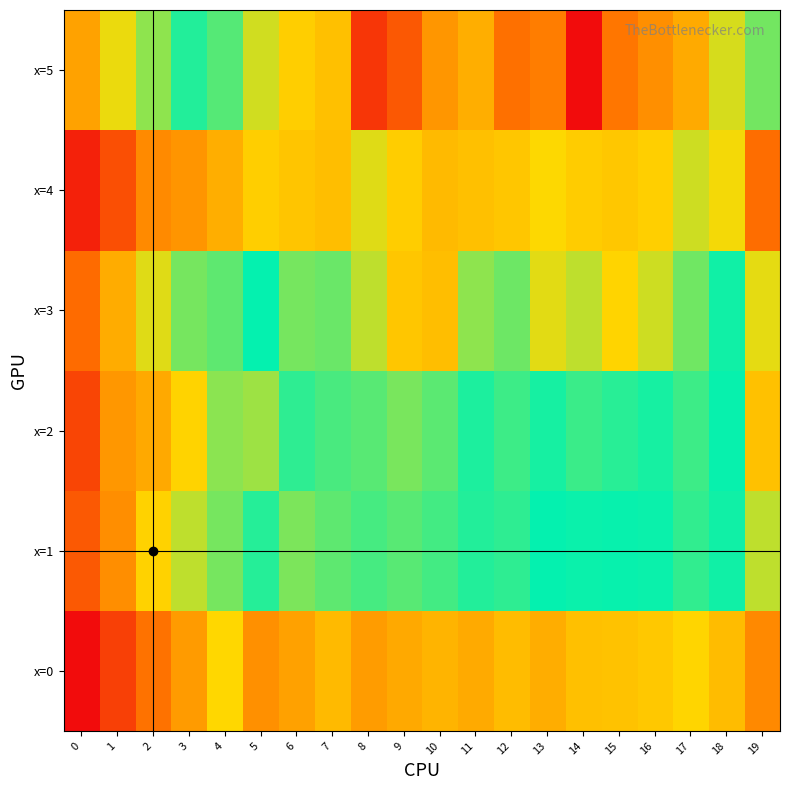

Reading left to right, what are all the values shown in this chart?

x=0: 0=69.0	1=86.3	2=103.4	3=116.9	4=137.0	5=113.2	6=118.7	7=127.1	8=117.1	9=121.6	10=125.2	11=122.1	12=128.0	13=122.7	14=129.4	15=130.2	16=132.1	17=136.6	18=128.1	19=110.9
x=1: 0=94.8	1=112.5	2=135.2	3=146.1	4=155.6	5=166.3	6=154.8	7=158.7	8=162.1	9=159.5	10=162.4	11=166.7	12=165.1	13=170.9	14=169.9	15=172.3	16=172.8	17=178.1	18=173.7	19=146.1
x=2: 0=87.9	1=115.8	2=121.5	3=135.8	4=152.8	5=150.4	6=165.4	7=161.5	8=183.2	9=155.1	10=159.2	11=167.8	12=163.2	13=168.4	14=163.6	15=166.2	16=174.3	17=163.1	18=170.3	19=129.7
x=3: 0=101.0	1=122.2	2=141.7	3=155.7	4=159.0	5=172.1	6=187.4	7=185.5	8=196.7	9=211.7	10=214.4	11=190.3	12=185.9	13=201.7	14=196.8	15=206.9	16=198.7	17=186.6	18=169.1	19=140.7
x=4: 0=76.2	1=91.7	2=111.1	3=115.0	4=123.3	5=133.9	6=131.0	7=128.3	8=141.8	9=133.5	10=127.2	11=129.3	12=131.1	13=137.6	14=133.1	15=131.6	16=134.4	17=144.0	18=139.0	19=101.6
x=5: 0=119.1	1=139.9	2=152.4	3=176.2	4=183.0	5=199.2	6=209.0	7=213.6	8=259.6	9=248.4	10=227.5	11=219.8	12=240.4	13=236.2	14=273.9	15=238.5	16=230.2	17=220.7	18=199.9	19=156.2